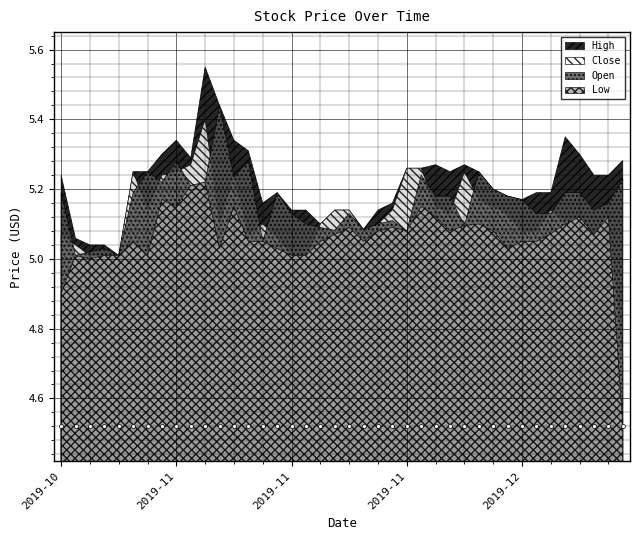

At how many categories does at least one series exceed 5?

40